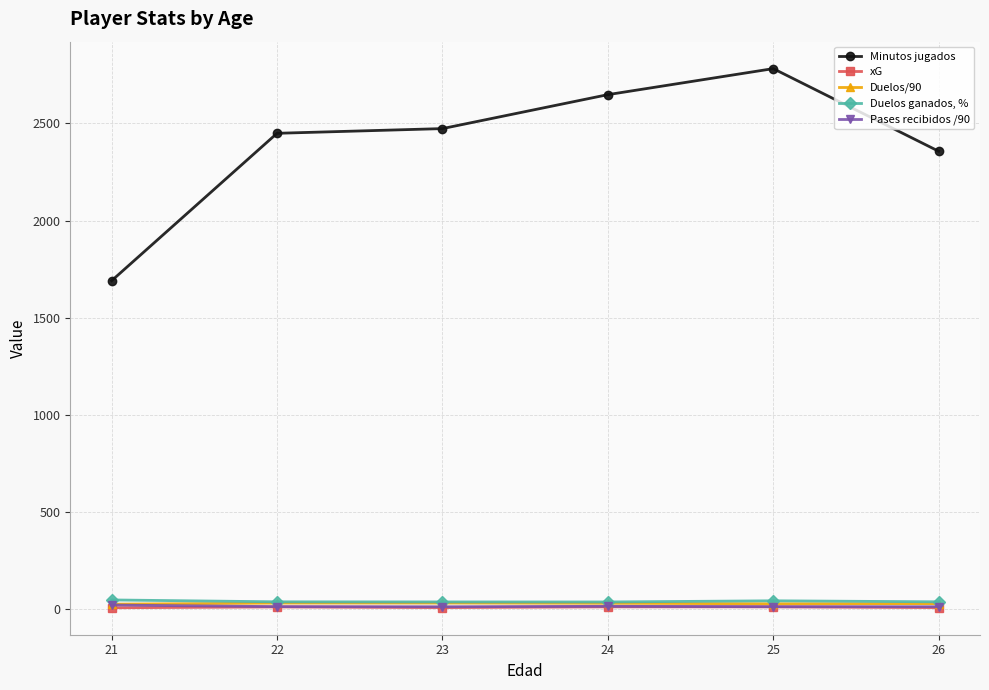

What is the difference between the maximum and second lowest values in the Minutos jugados series?

425.3